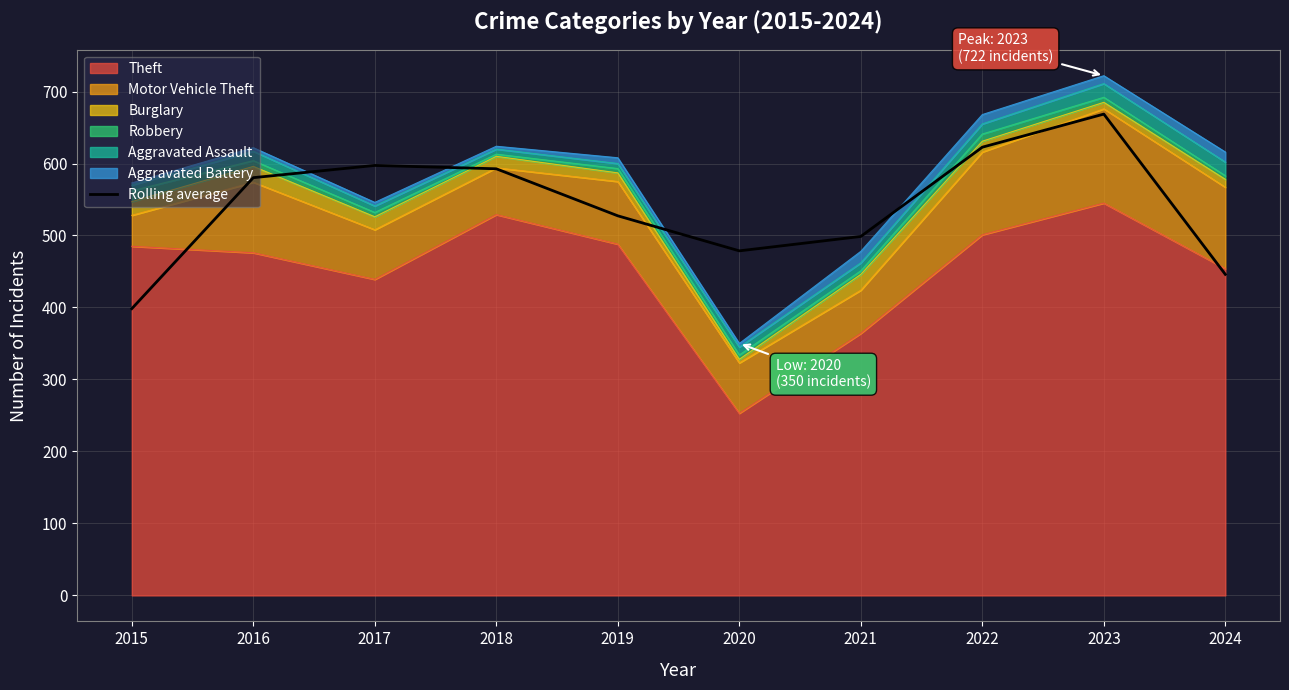

The chart shows a value of 592.7 at 2018. True or false?

True